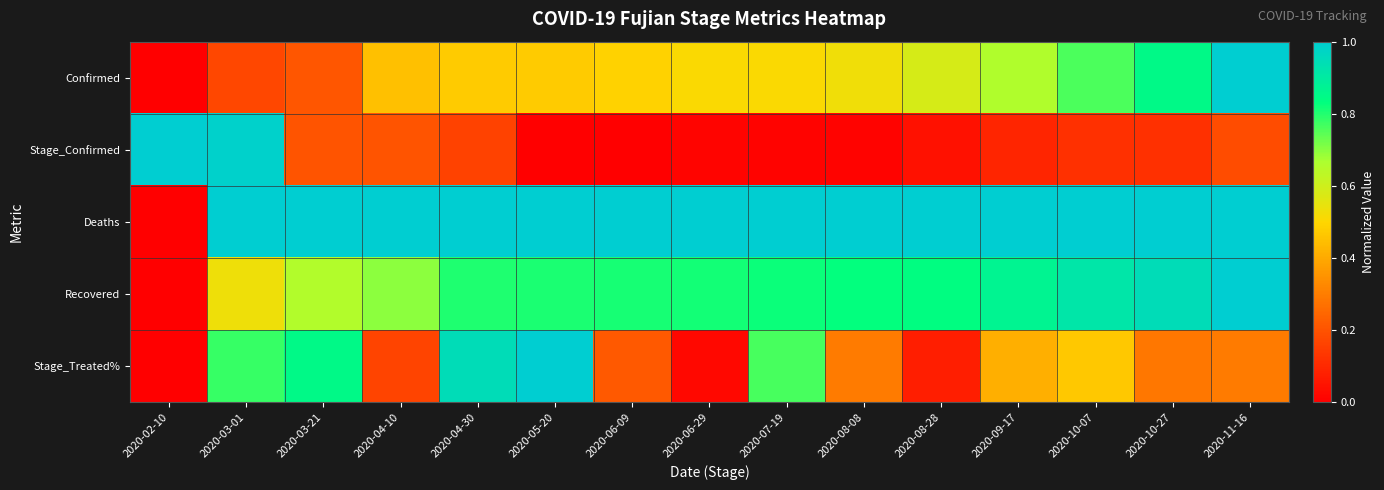

Reading left to right, transcribe all the data shown in this chart.

Confirmed: 2020-02-10=0.0	2020-03-01=0.2	2020-03-21=0.2	2020-04-10=0.5	2020-04-30=0.5	2020-05-20=0.5	2020-06-09=0.5	2020-06-29=0.5	2020-07-19=0.5	2020-08-08=0.5	2020-08-28=0.6	2020-09-17=0.7	2020-10-07=0.8	2020-10-27=0.8	2020-11-16=1.0
Stage_Confirmed: 2020-02-10=1.0	2020-03-01=1.0	2020-03-21=0.2	2020-04-10=0.2	2020-04-30=0.2	2020-05-20=0.0	2020-06-09=0.0	2020-06-29=0.0	2020-07-19=0.0	2020-08-08=0.0	2020-08-28=0.0	2020-09-17=0.1	2020-10-07=0.1	2020-10-27=0.1	2020-11-16=0.2
Deaths: 2020-02-10=0.0	2020-03-01=1.0	2020-03-21=1.0	2020-04-10=1.0	2020-04-30=1.0	2020-05-20=1.0	2020-06-09=1.0	2020-06-29=1.0	2020-07-19=1.0	2020-08-08=1.0	2020-08-28=1.0	2020-09-17=1.0	2020-10-07=1.0	2020-10-27=1.0	2020-11-16=1.0
Recovered: 2020-02-10=0.0	2020-03-01=0.5	2020-03-21=0.7	2020-04-10=0.7	2020-04-30=0.8	2020-05-20=0.8	2020-06-09=0.8	2020-06-29=0.8	2020-07-19=0.8	2020-08-08=0.8	2020-08-28=0.8	2020-09-17=0.9	2020-10-07=0.9	2020-10-27=0.9	2020-11-16=1.0
Stage_Treated%: 2020-02-10=0.0	2020-03-01=0.8	2020-03-21=0.9	2020-04-10=0.2	2020-04-30=0.9	2020-05-20=1.0	2020-06-09=0.2	2020-06-29=0.0	2020-07-19=0.8	2020-08-08=0.3	2020-08-28=0.1	2020-09-17=0.4	2020-10-07=0.5	2020-10-27=0.3	2020-11-16=0.3